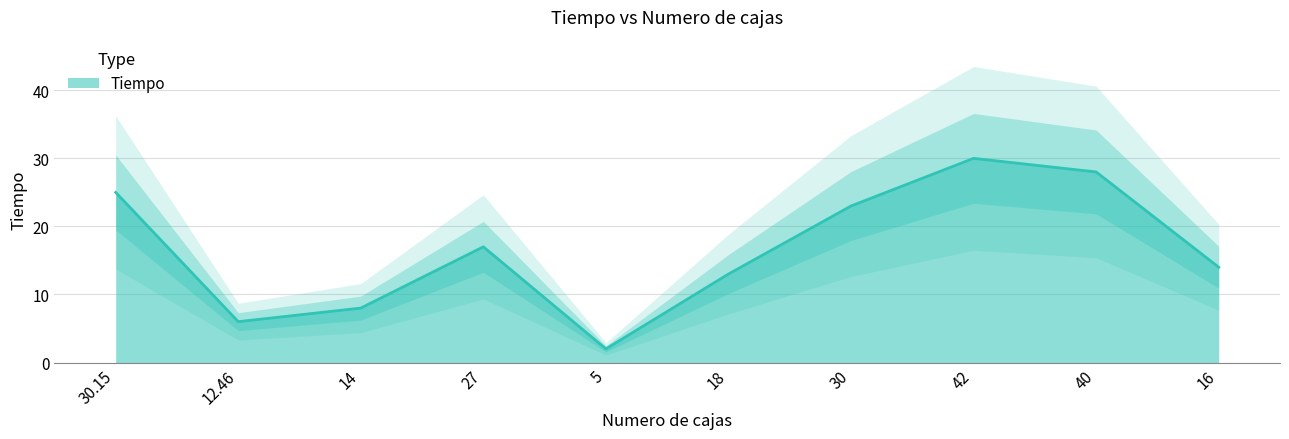

Approximately how many times larger is the value at 5 compared to 27?

0.1